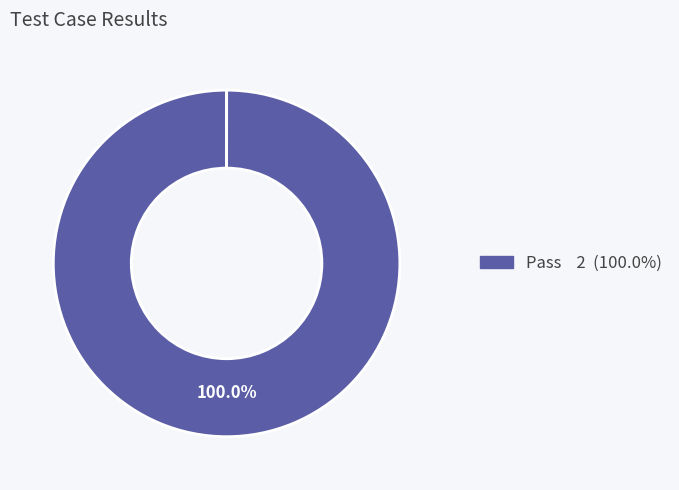

Is there a majority slice in this chart?

Yes